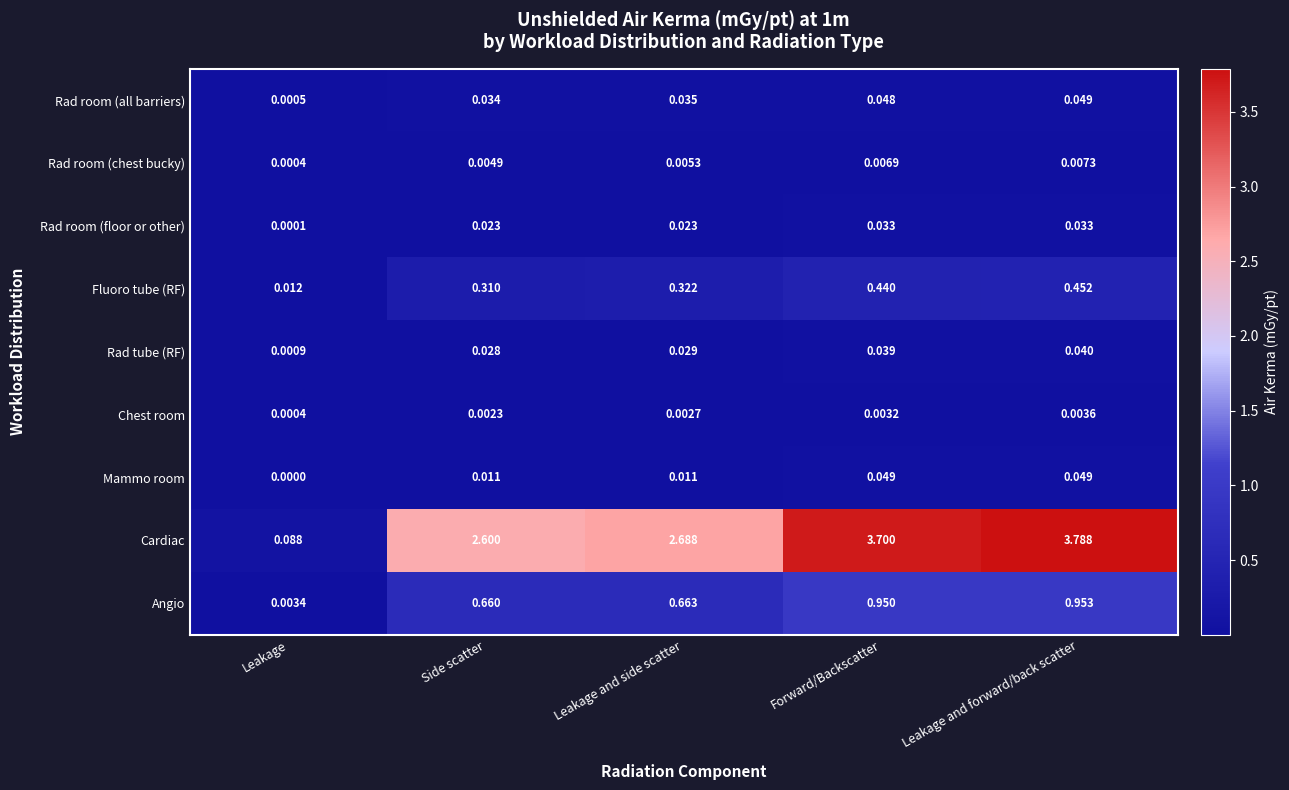

Between Forward/Backscatter and Leakage and forward/back scatter, which series saw the biggest shift?

Cardiac